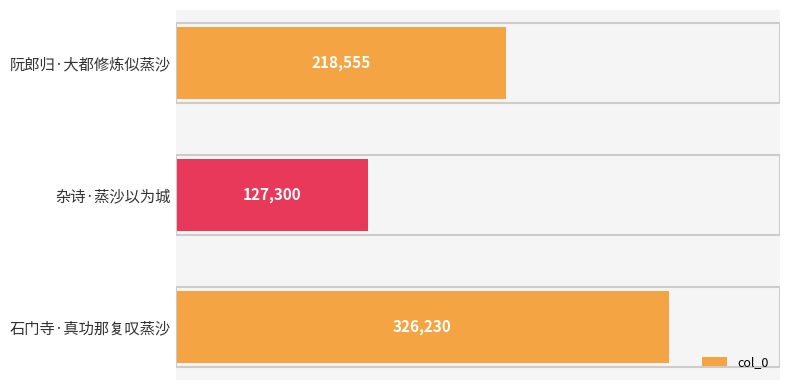

Rank the categories by value from highest to lowest.

石门寺·真功那复叹蒸沙, 阮郎归·大都修炼似蒸沙, 杂诗·蒸沙以为城